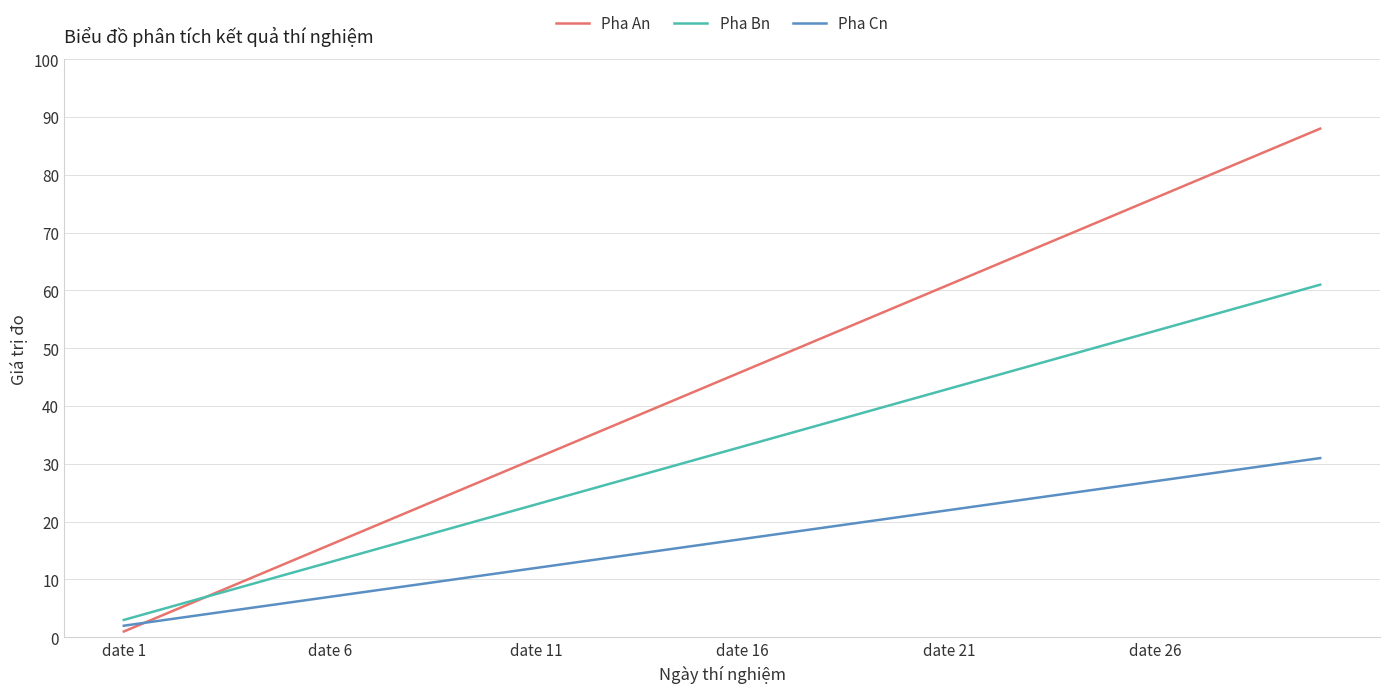

What is the minimum value for Pha Cn?

2